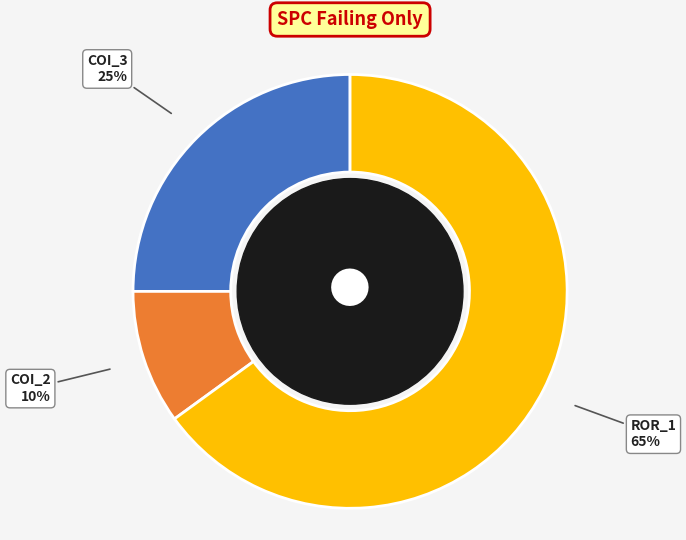

Which category accounts for the majority?

ROR_1